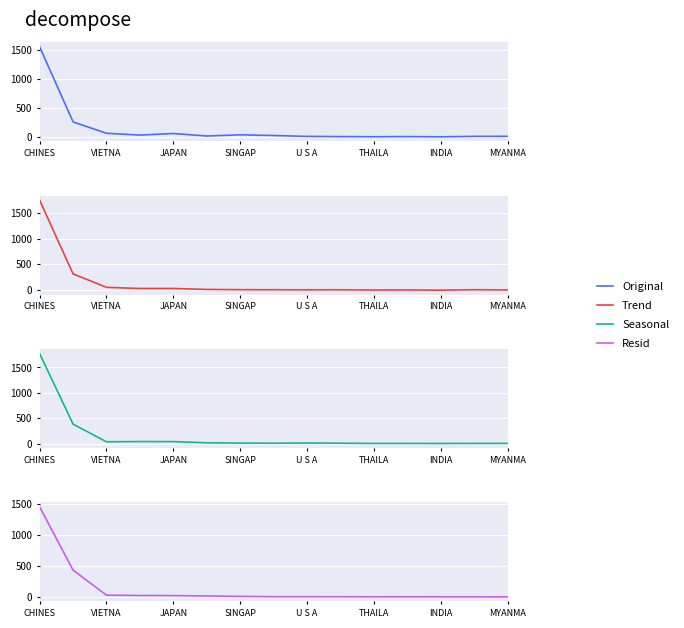

At which category is the sum across all series the highest?

CHINES